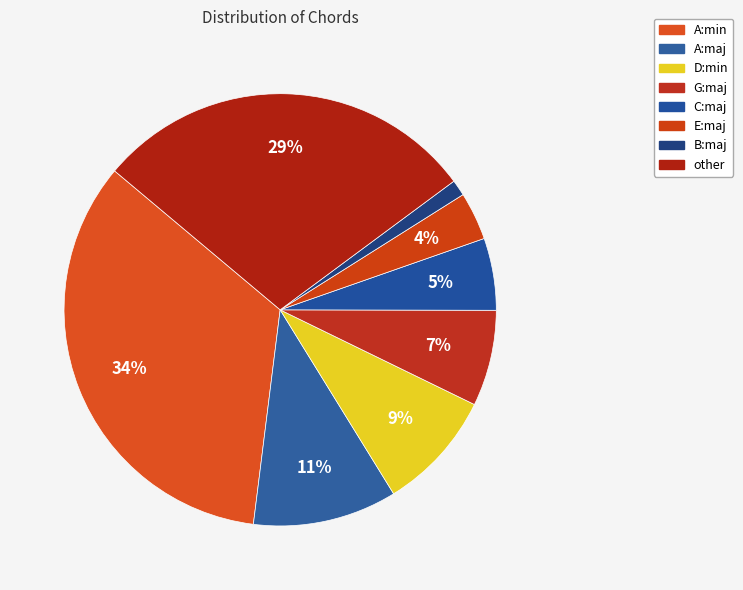

Is there any slice that represents more than half of the pie?

No